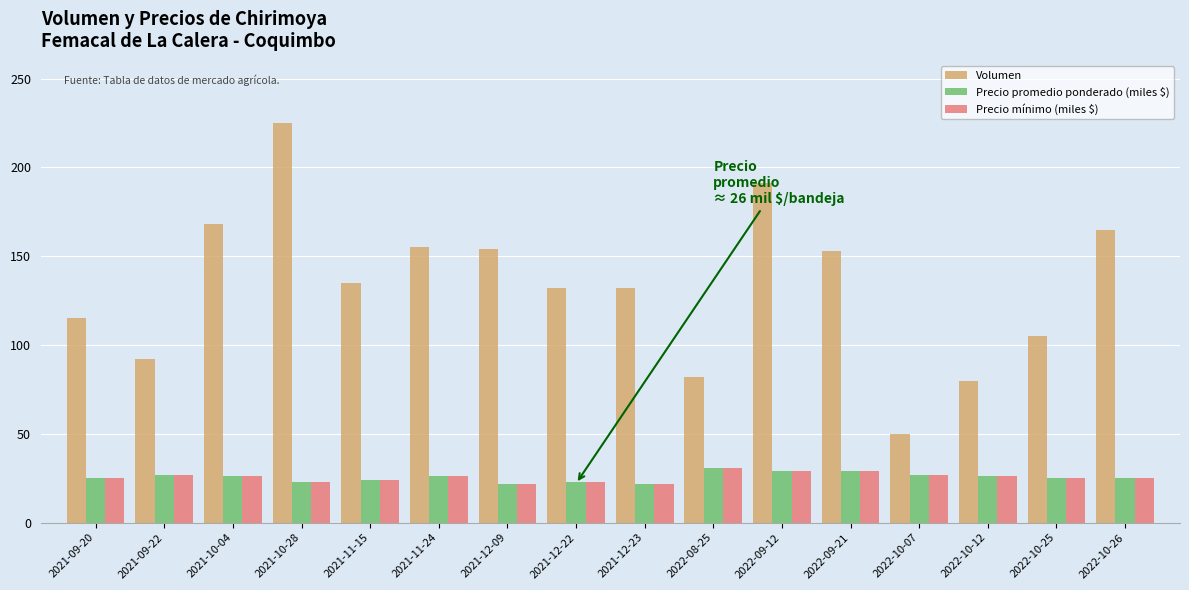

How many series are shown in this chart?

3